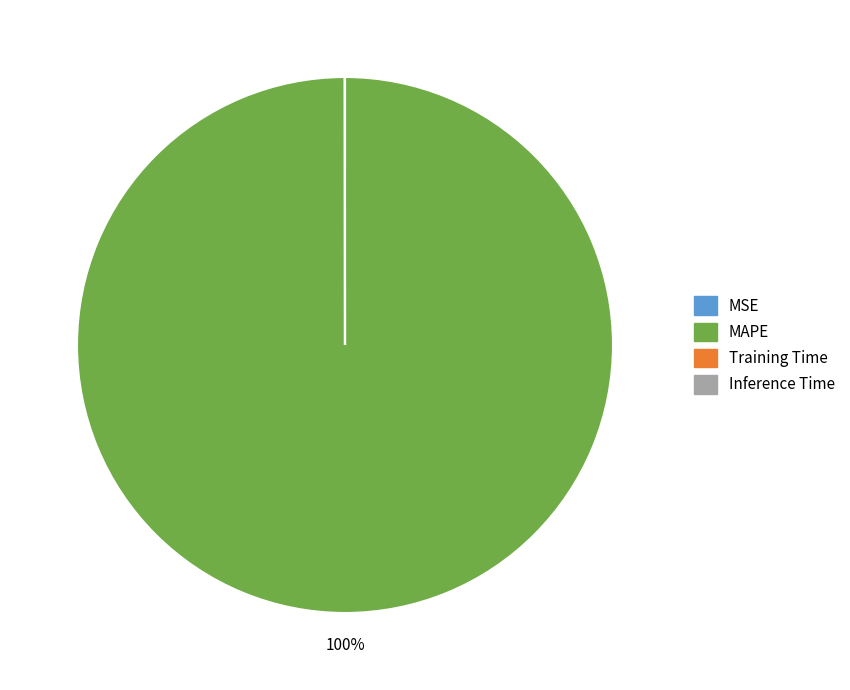

To the nearest percent, what percentage of the pie is MAPE?

100%